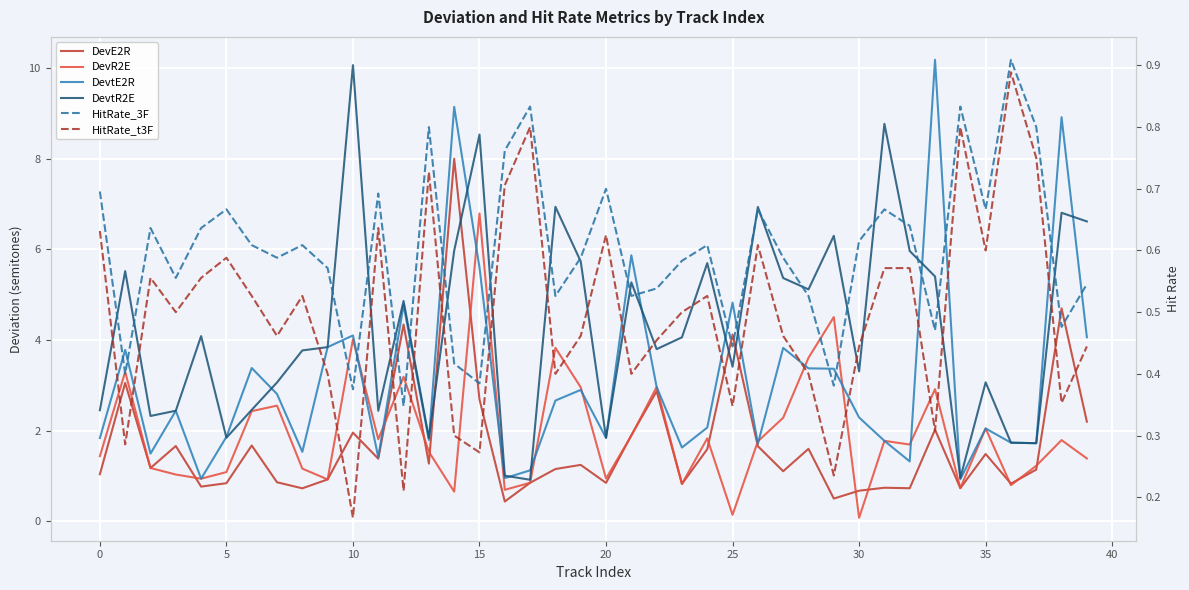

True or false: DevtR2E and HitRate_t3F cross at least once.

False